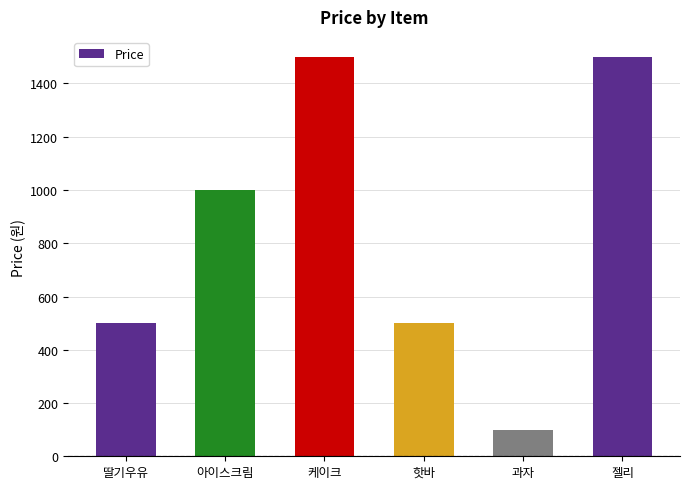

What value does the data have at 딸기우유?

500